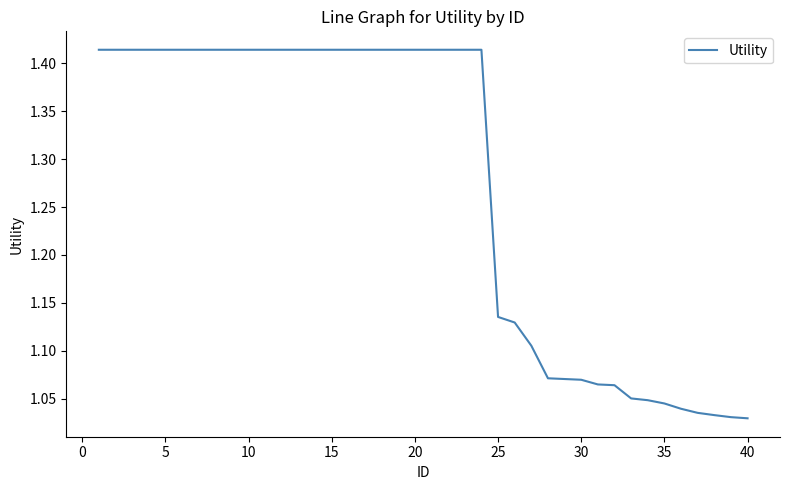

What is the difference between the second highest and second lowest values?

0.4